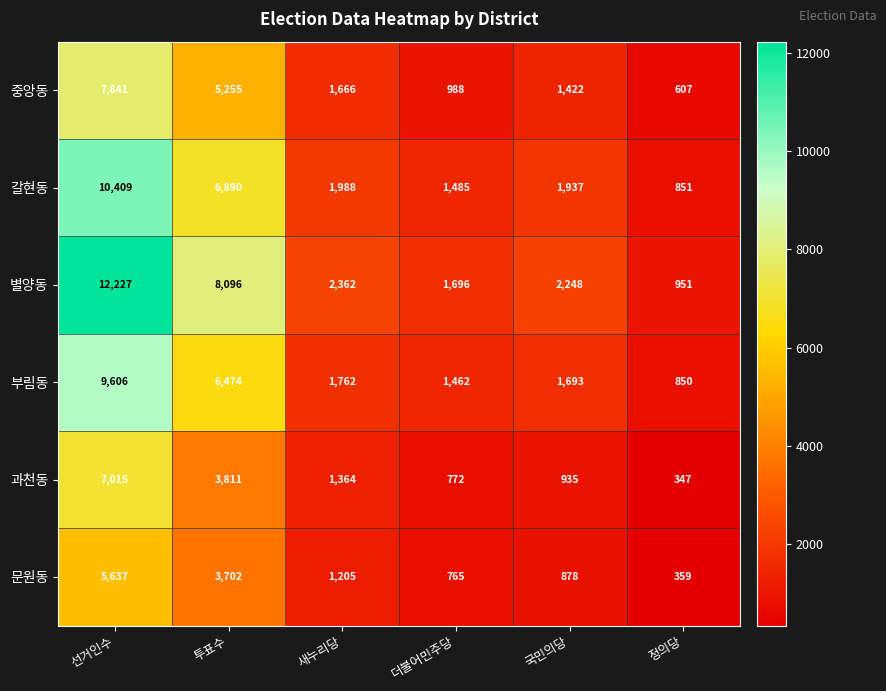

Rank the series at 더불어민주당 from lowest to highest value.

문원동, 과천동, 중앙동, 부림동, 갈현동, 별양동